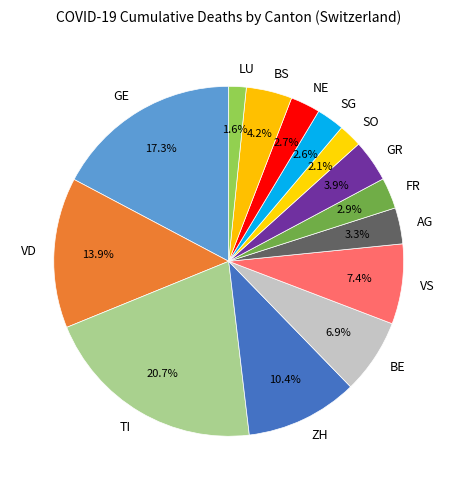

What percentage do GR and NE together represent?

6.6%